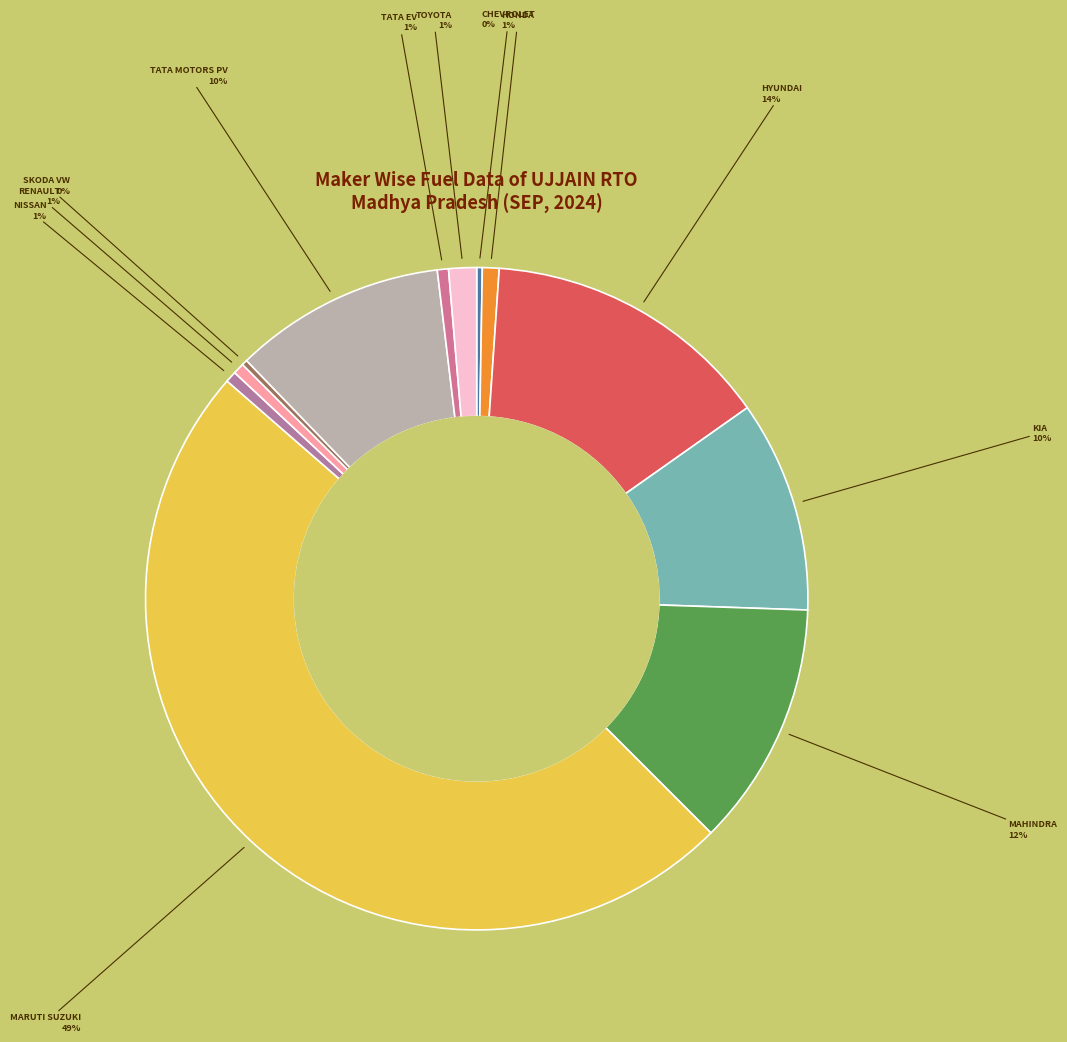

Which category has the biggest portion of the pie?

MARUTI SUZUKI INDIA LTD